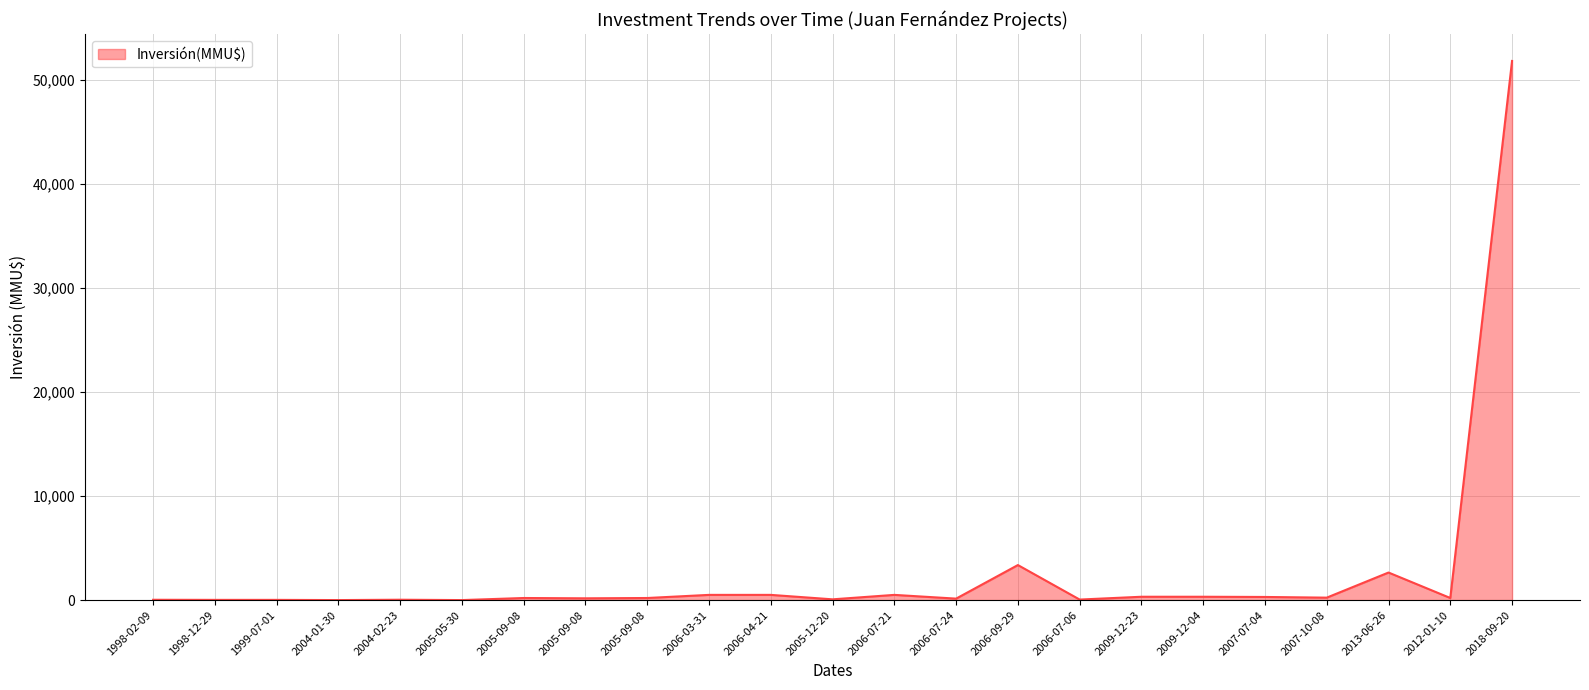

Does the chart have visible grid lines?

Yes